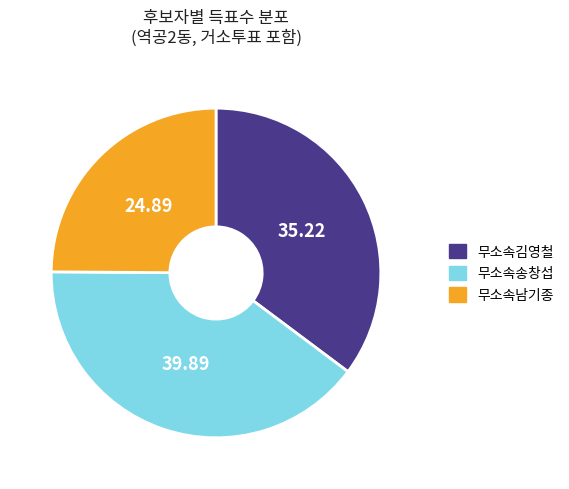

What is the largest slice in the pie chart?

무소속송창섭